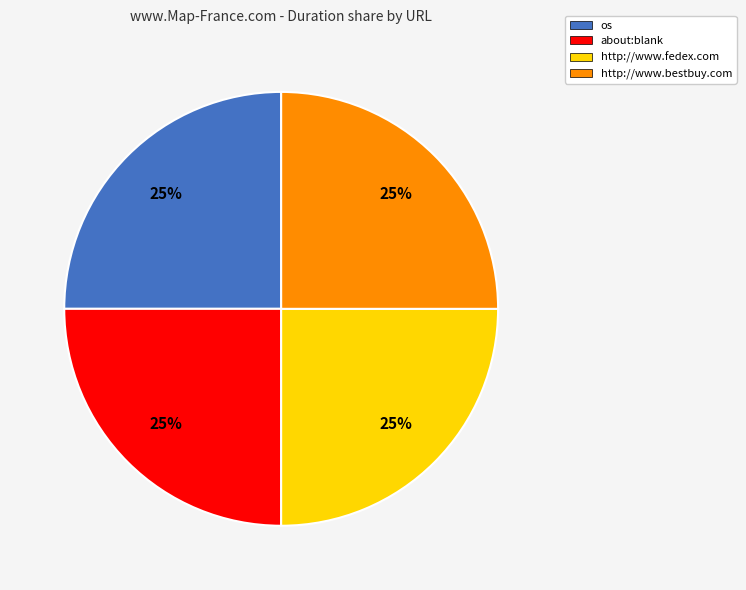

Is os the majority of the pie?

No